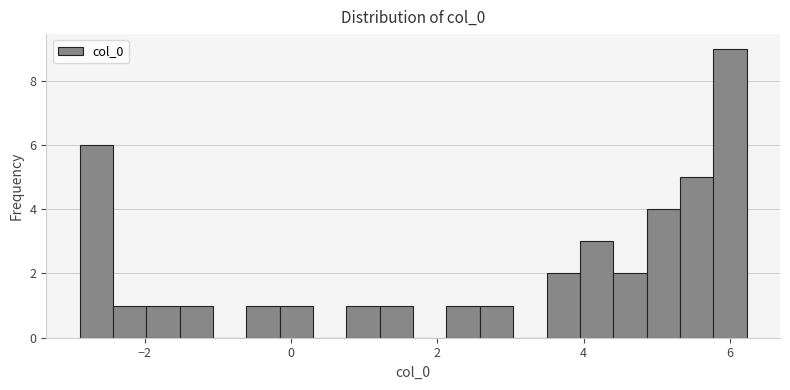

Read against the x-axis, roughly where is the centre of the tallest bar?

6.0